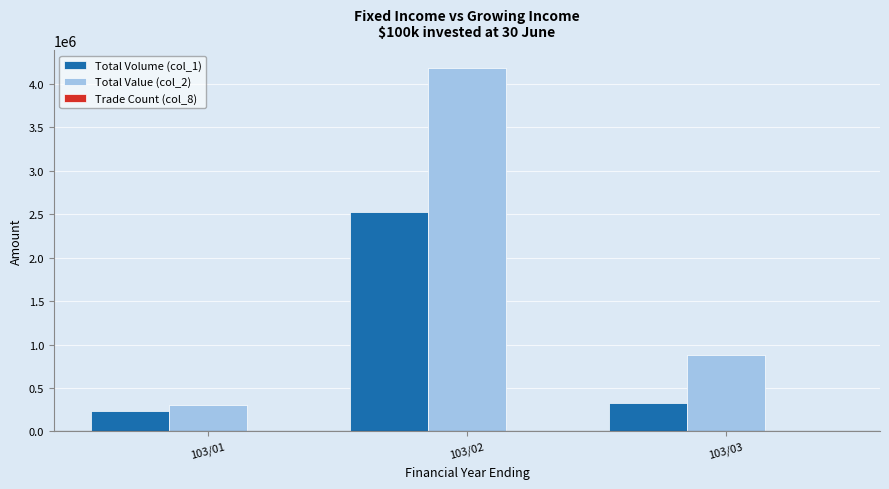

The value of Total Volume (col_1) at 103/03 is 518519. True or false?

False